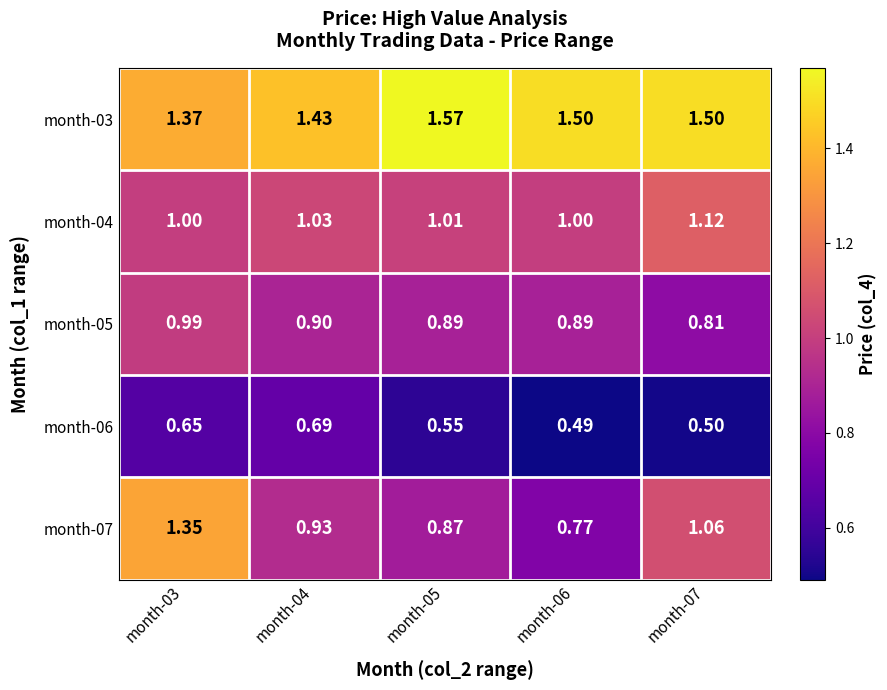

Which series has the largest total across all categories?

month-03